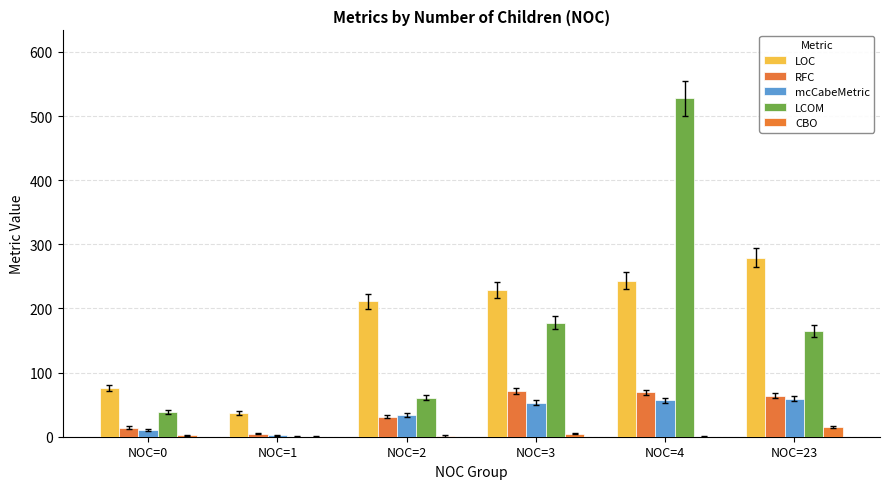

Count the number of categories in the chart.

6